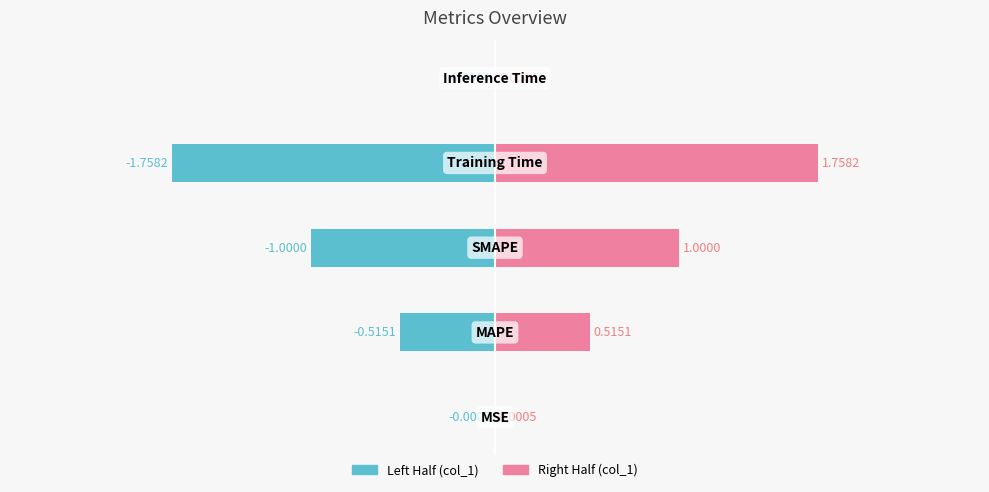

Which series has the largest total across all categories?

col_1 (right)